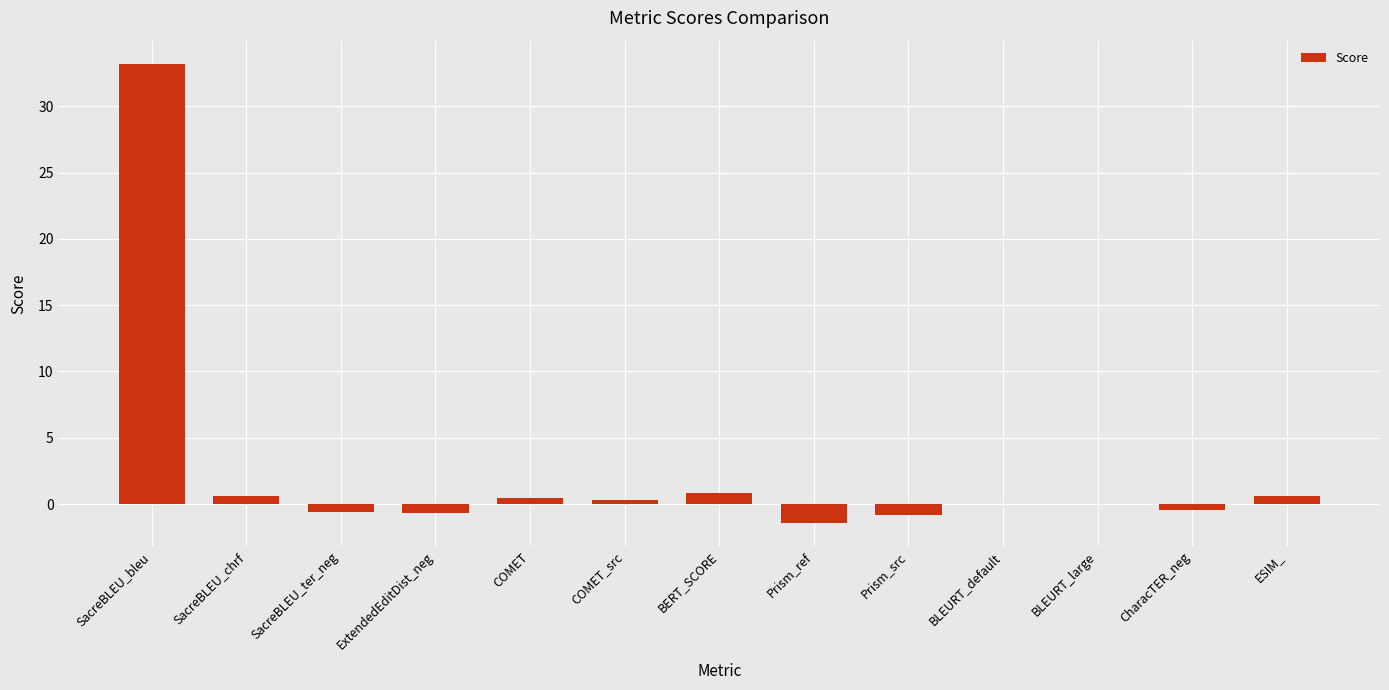

What is the greatest value displayed?

33.2